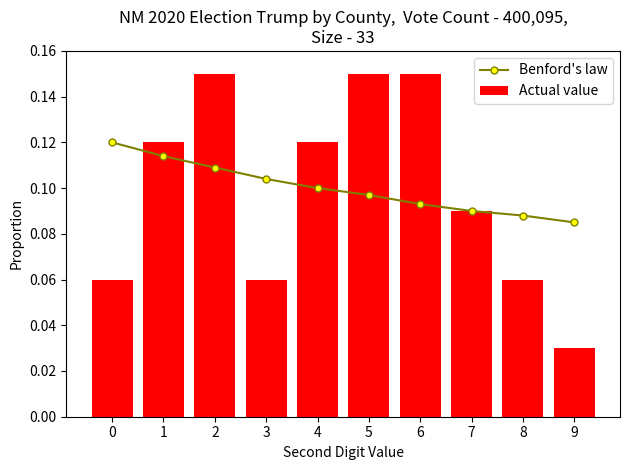

Is it true that Actual value equals 0.2 at 7?

False